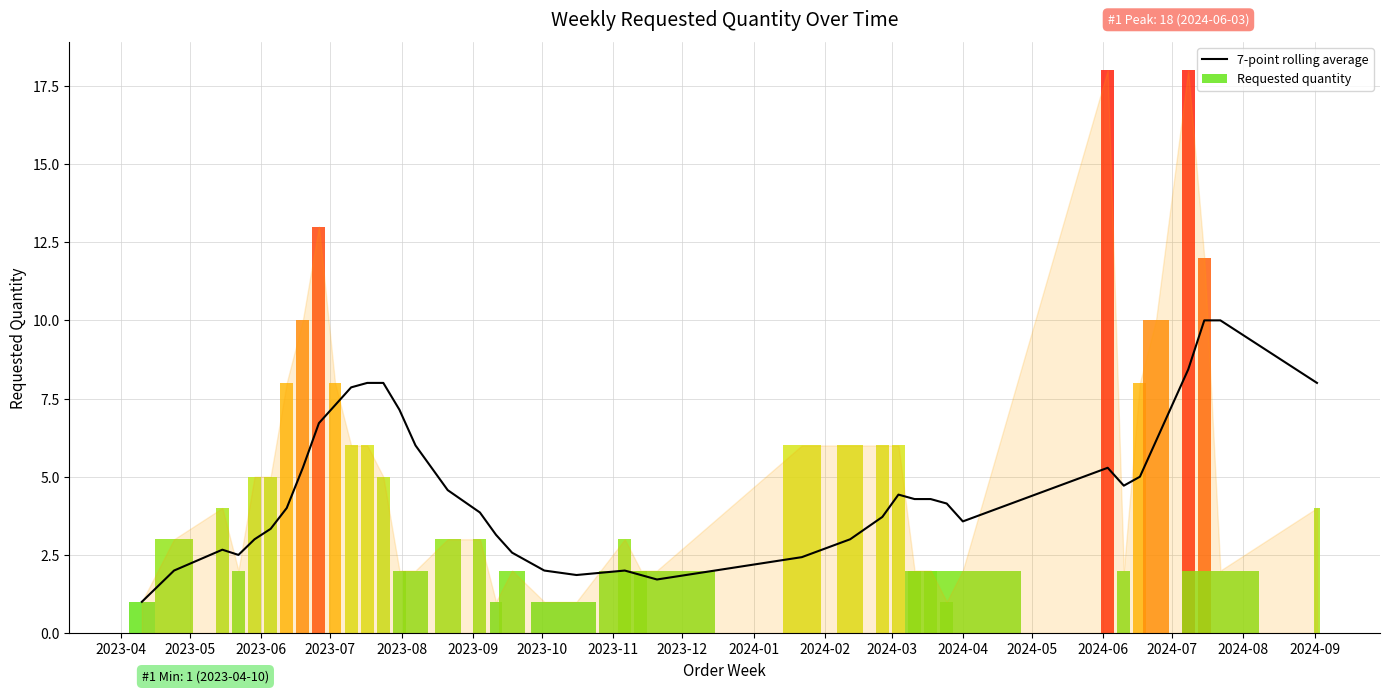

What is the difference between the second highest and second lowest values?

8.3